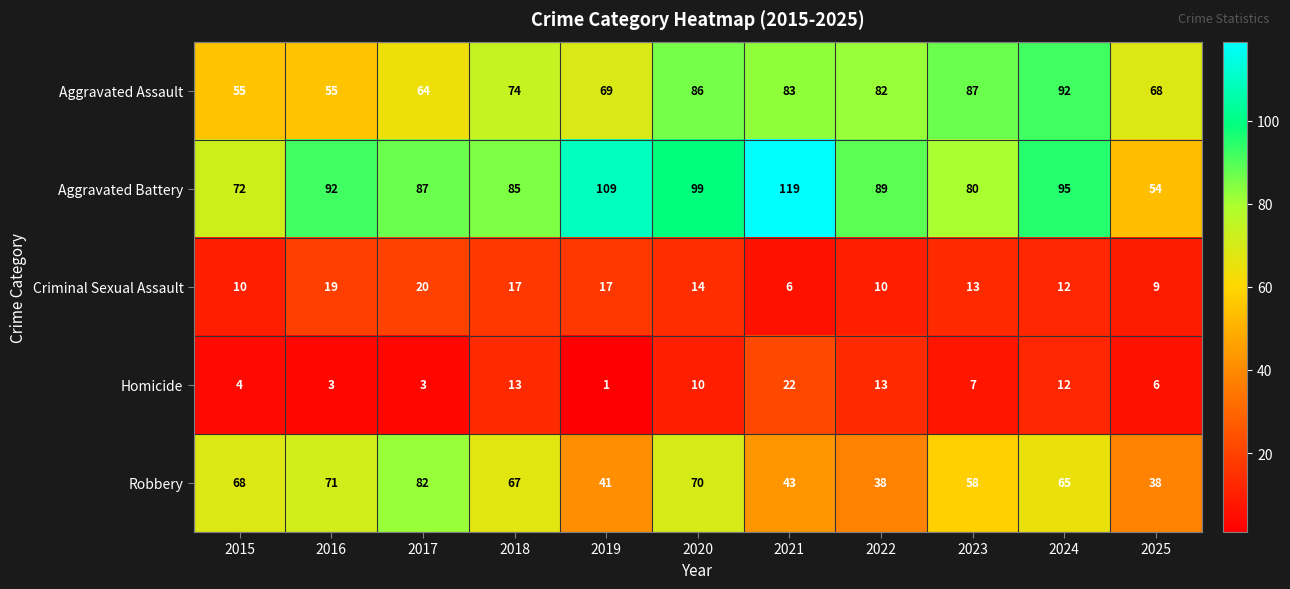

The Aggravated Assault series shows 92 at 2024. True or false?

True